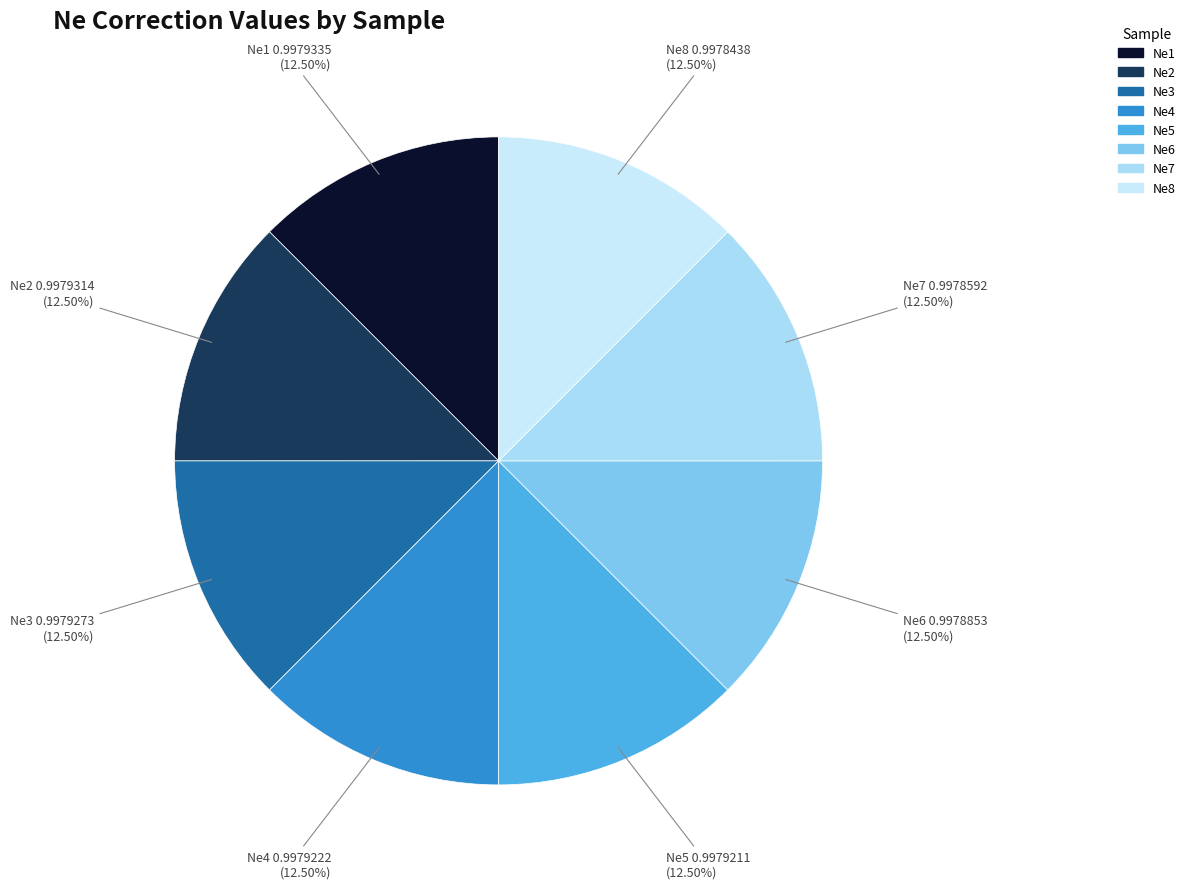

How many segments does this pie chart have?

8